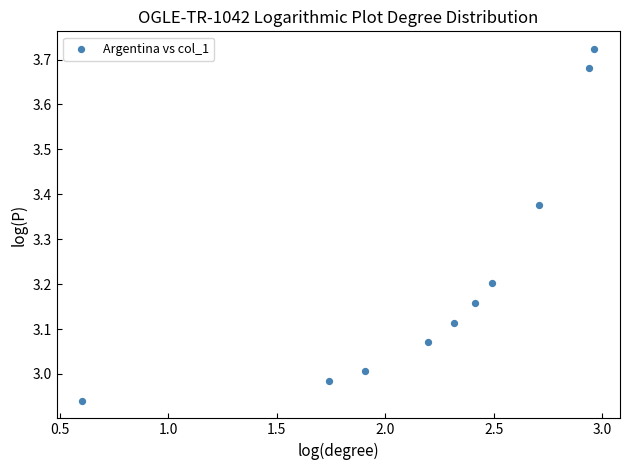

What is the average X value?

2.2